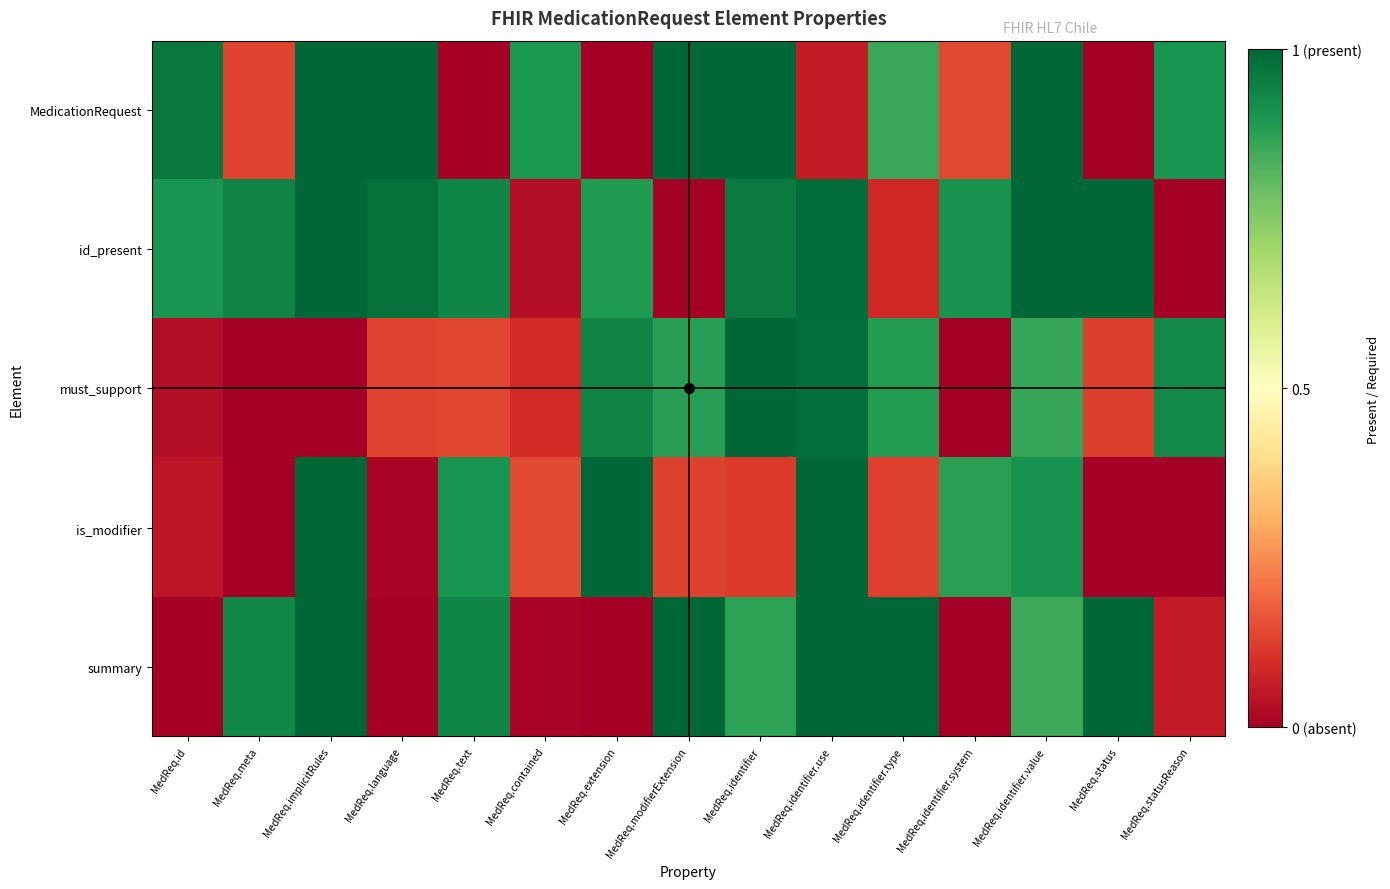

Which has a higher value, MedReq.statusReason or MedReq.extension?

MedReq.statusReason